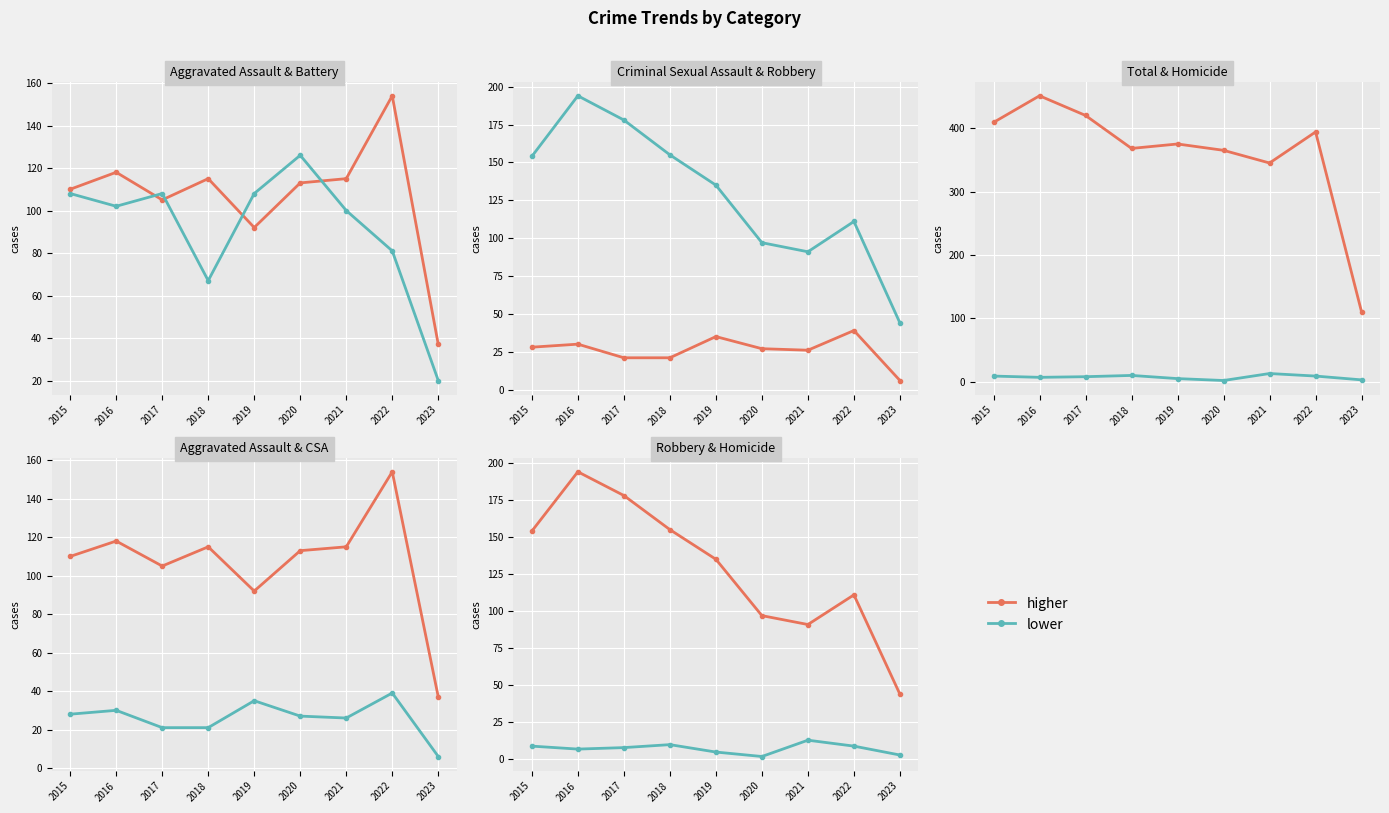

How many data points in Aggravated Assault are above 113?

4